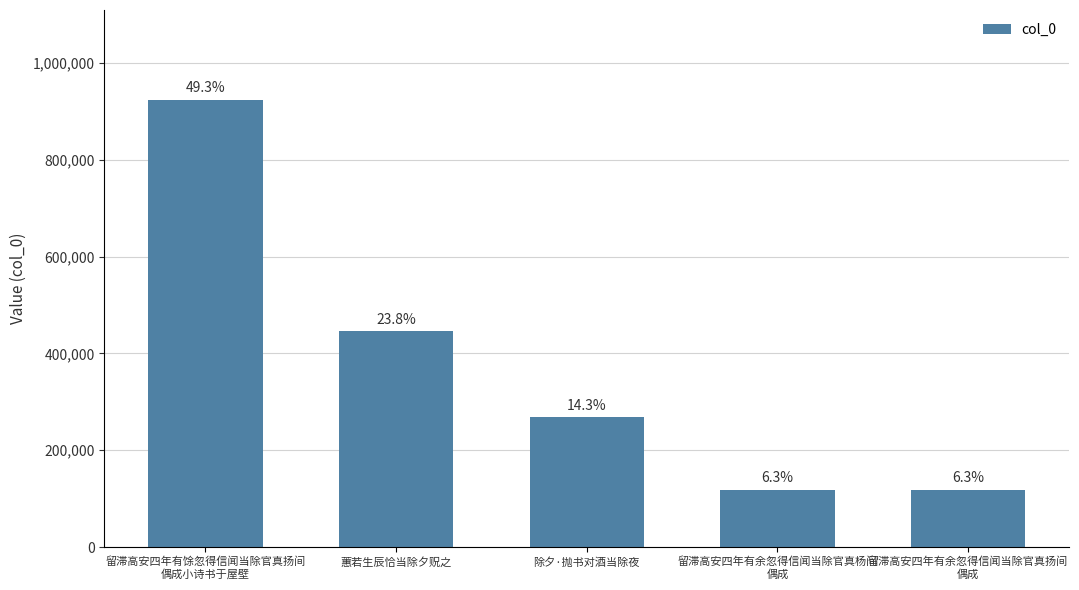

What position from the right is 留滞高安四年有余忽得信闻当除官真杨间
偶成?

2